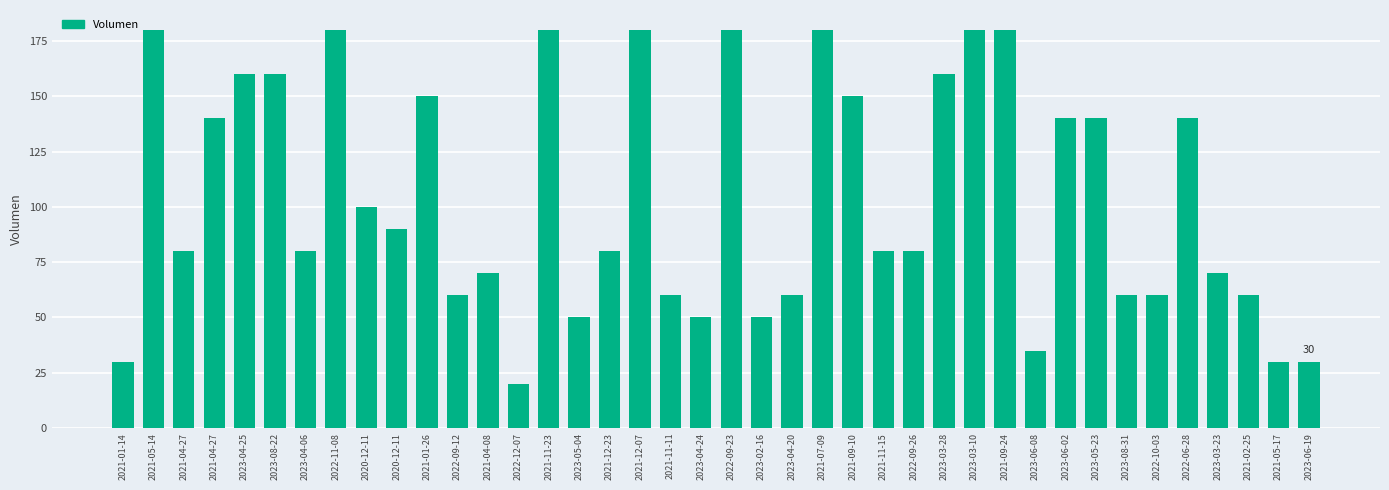

How many distinct data groups are displayed?

1